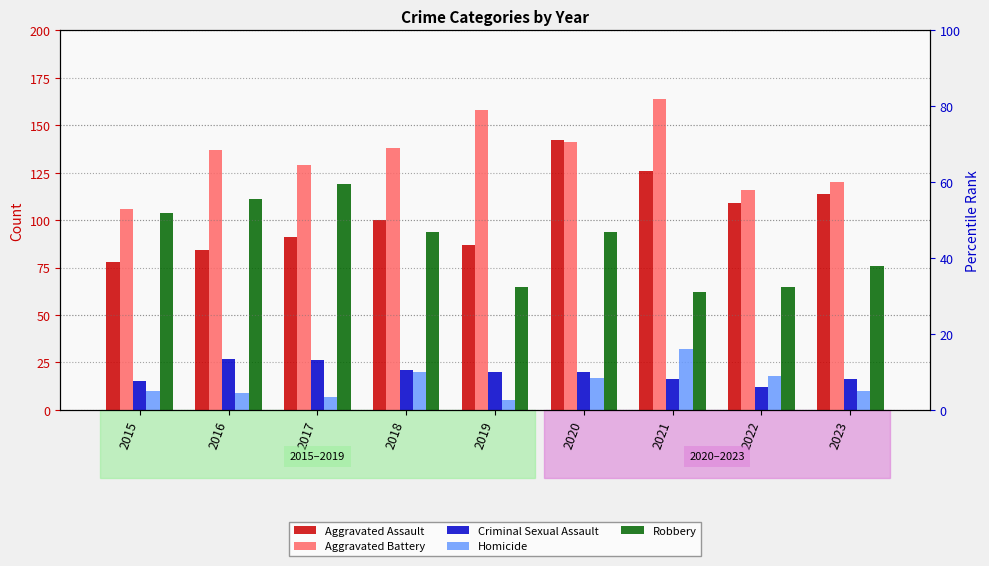

Between 2020 and 2022, which is larger?

2020